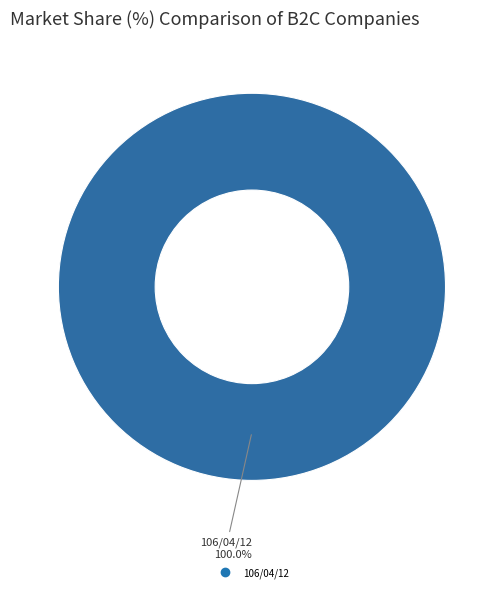

Is there a majority slice in this chart?

Yes